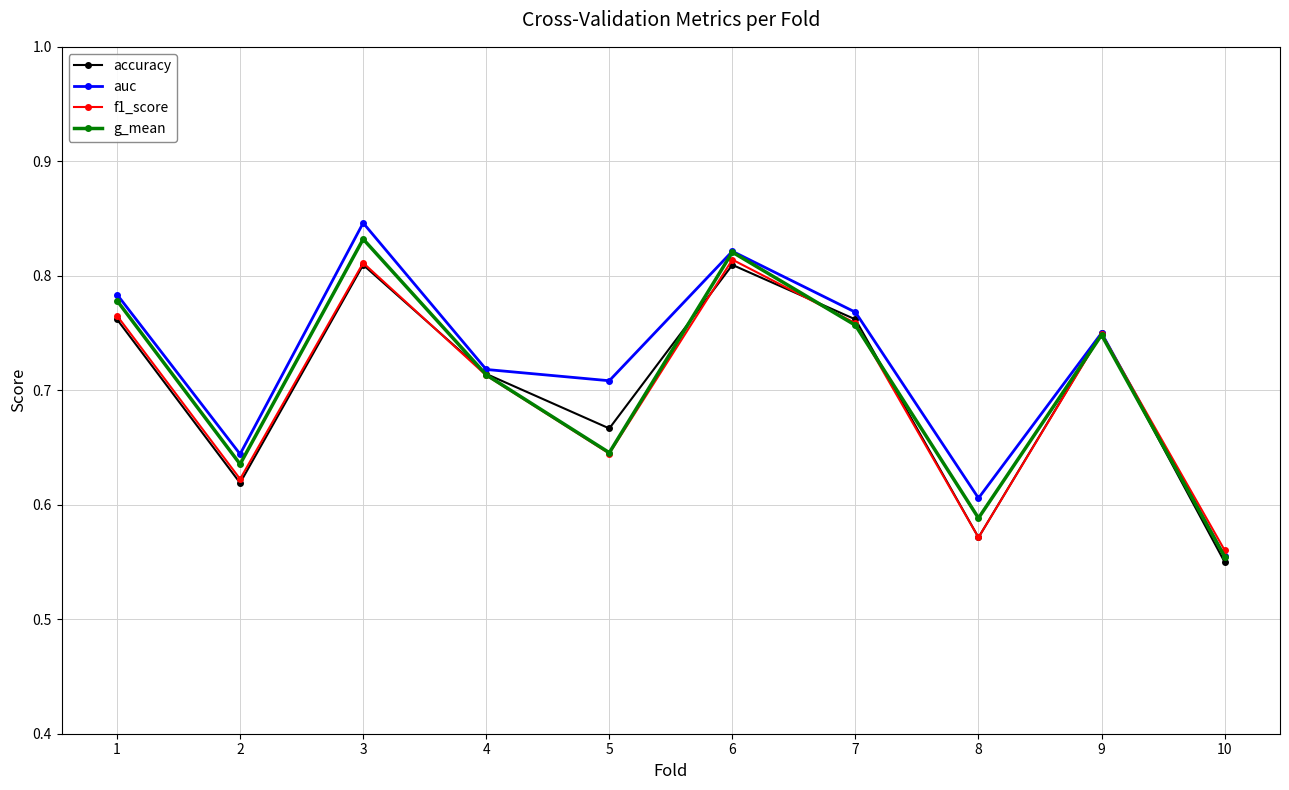

Which series has the widest spread of values?

auc